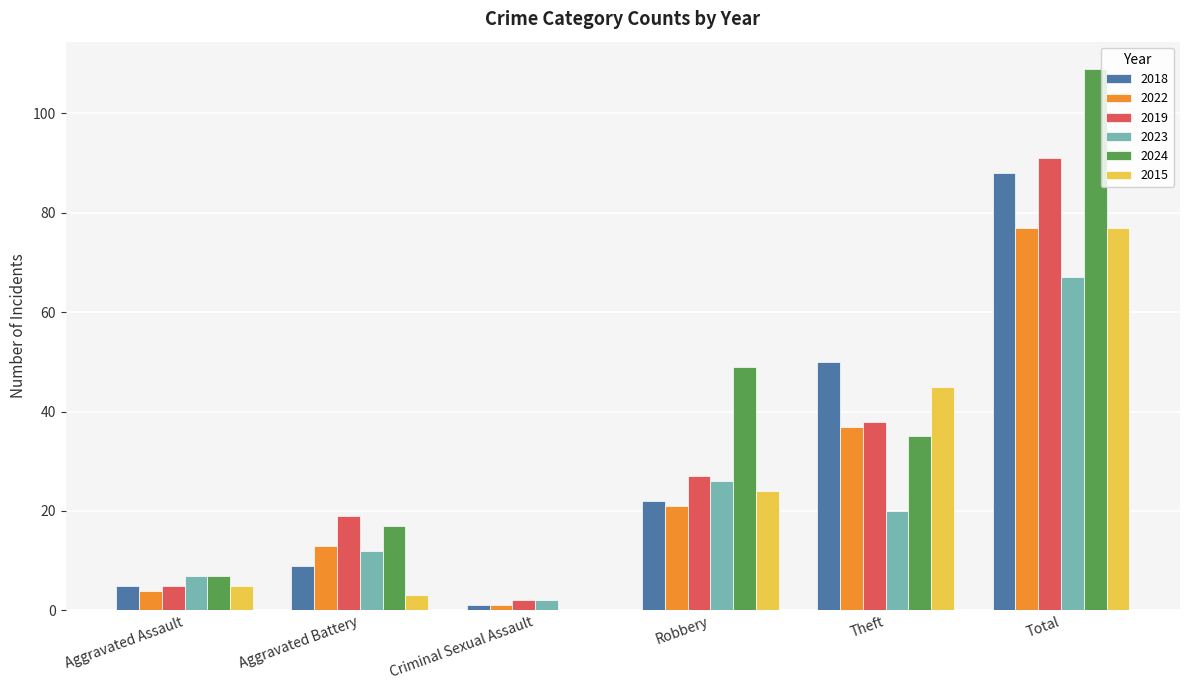

At which label does 2019 reach its peak?

Total